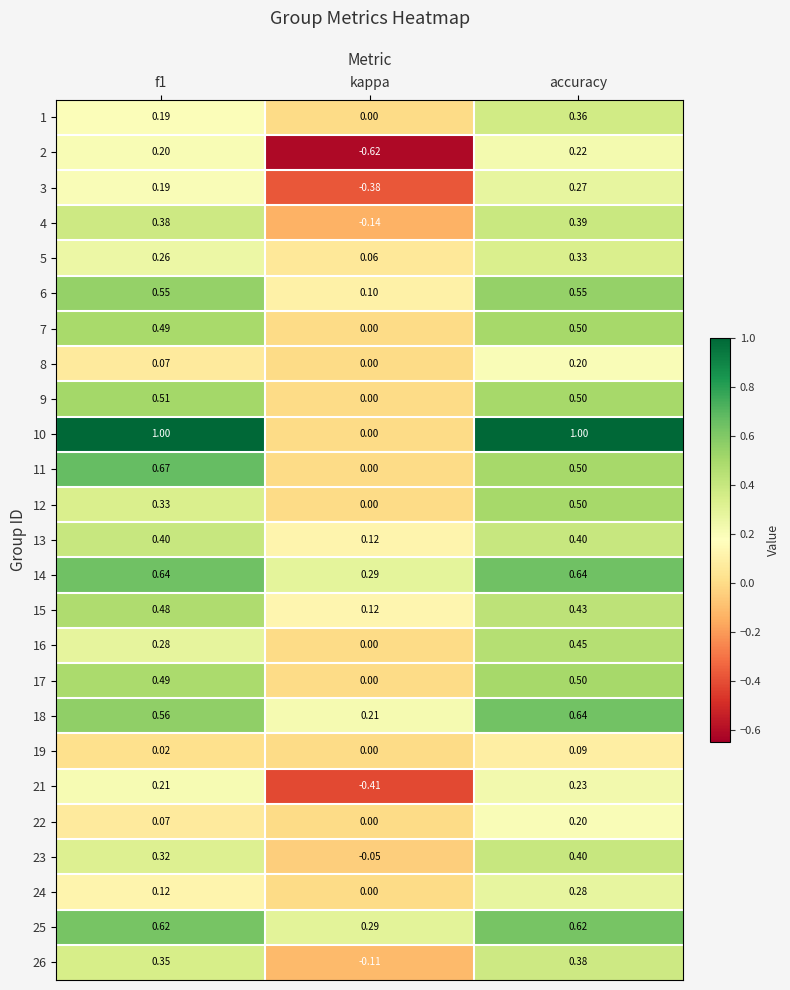

Which category has the lowest value across all series?

kappa